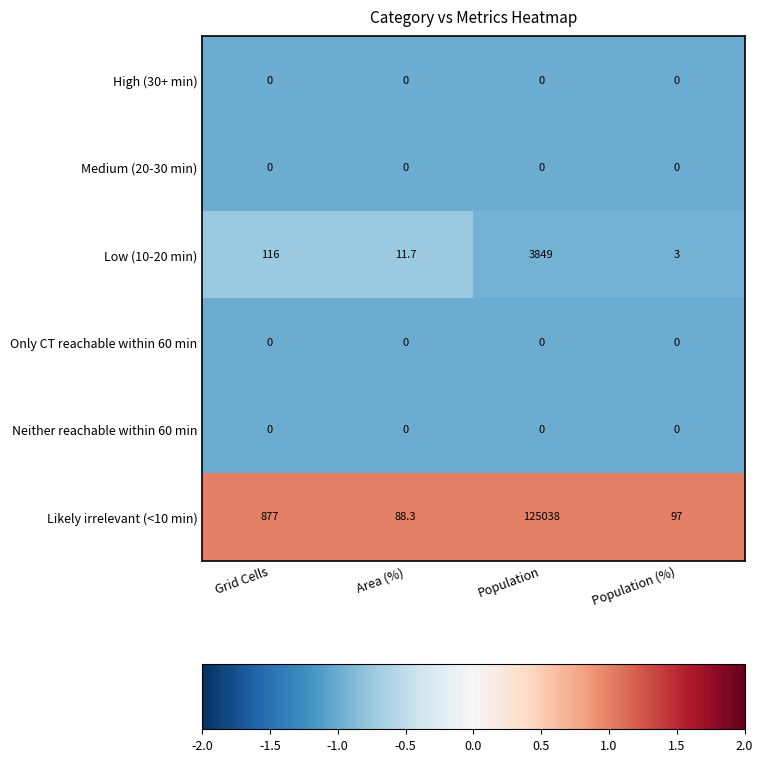

Reading left to right, list all the values displayed in this chart.

High (30+ min): 0.0	0.0	0.0	0.0
Medium (20-30 min): 0.0	0.0	0.0	0.0
Low (10-20 min): 116.0	11.7	3849.0	3.0
Only CT reachable within 60 min: 0.0	0.0	0.0	0.0
Neither reachable within 60 min: 0.0	0.0	0.0	0.0
Likely irrelevant (<10 min): 877.0	88.3	125038.0	97.0